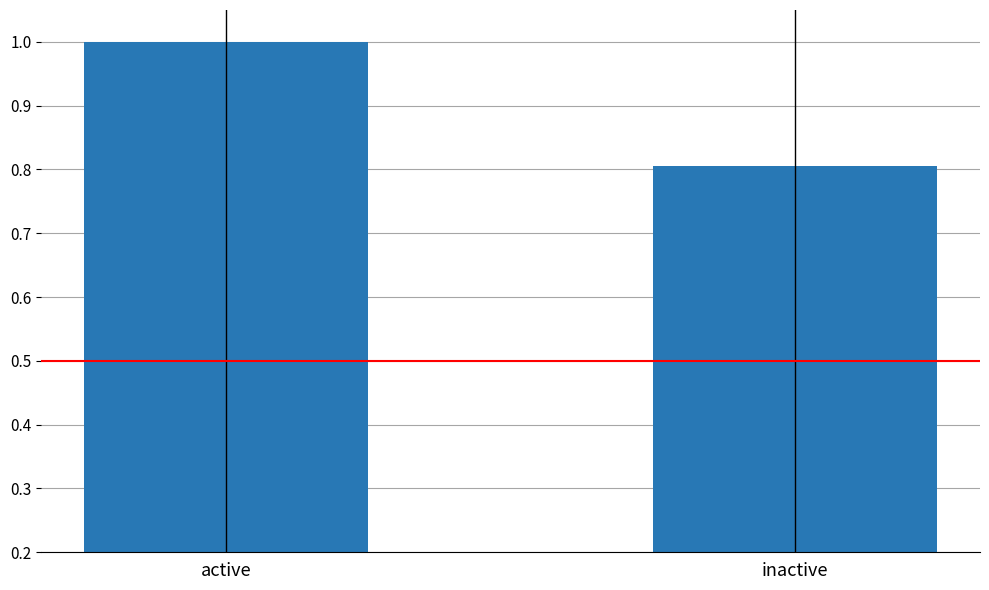

Which label corresponds to the largest value in the chart?

active